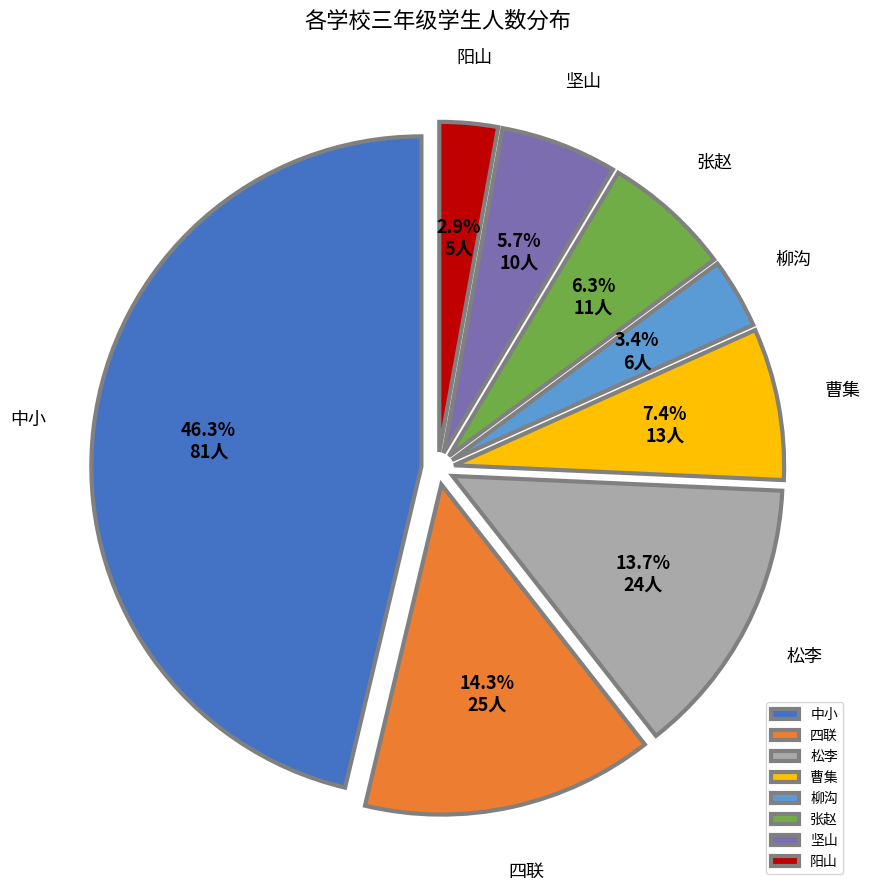

Is 曹集 the majority of the pie?

No